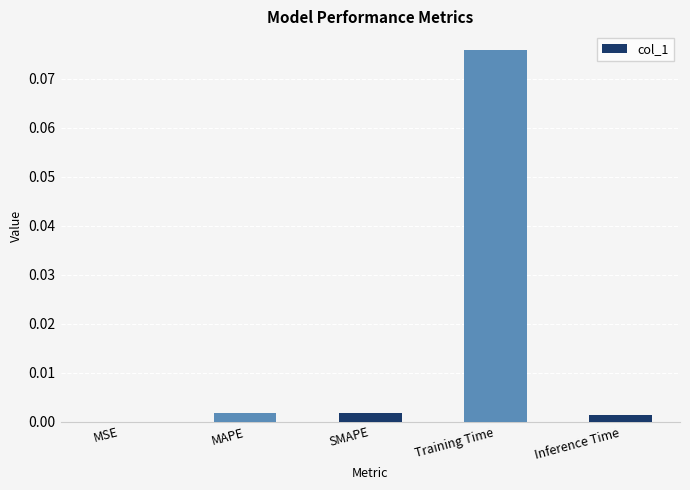

At which category does the chart reach its peak across all series?

Training Time